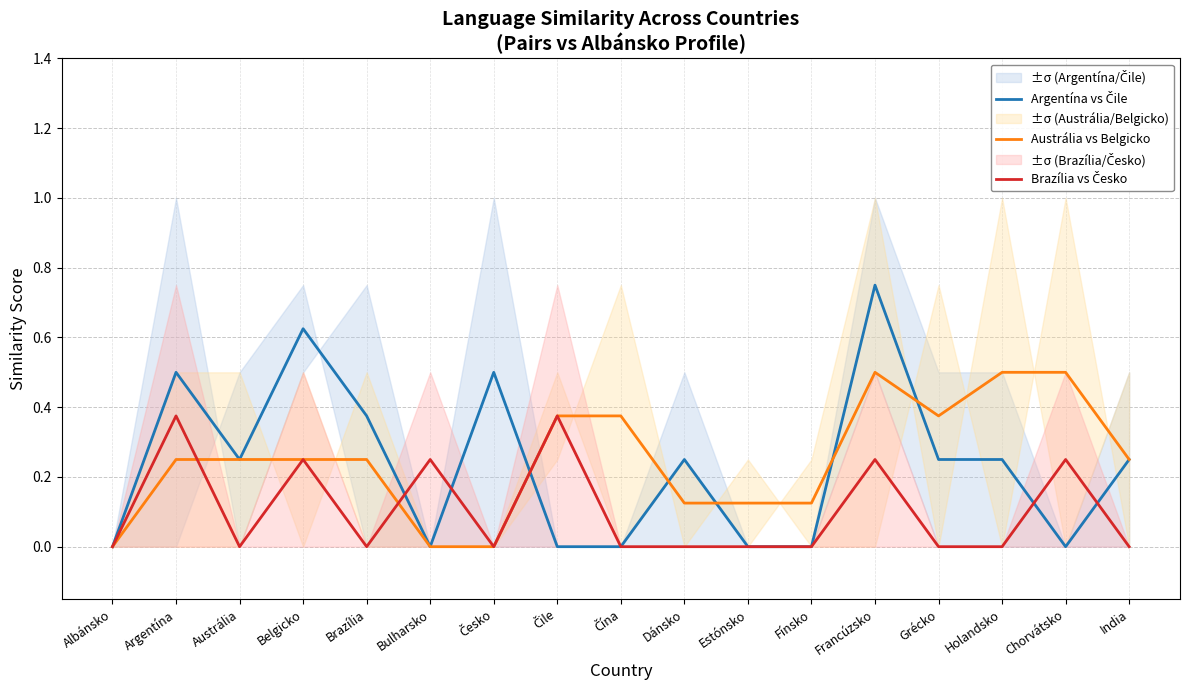

True or false: Argentína vs Čile has a value of 0.5 at Brazília.

False